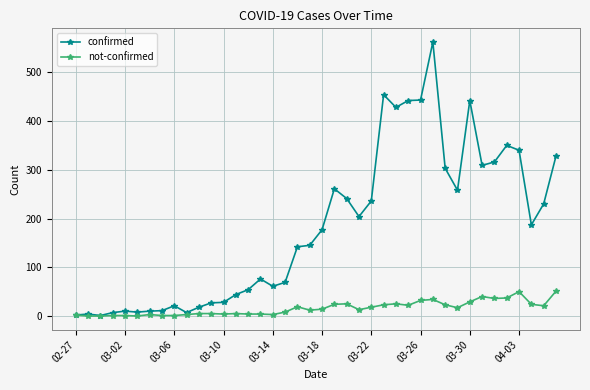

True or false: confirmed has more than 0 interior local peaks.

True